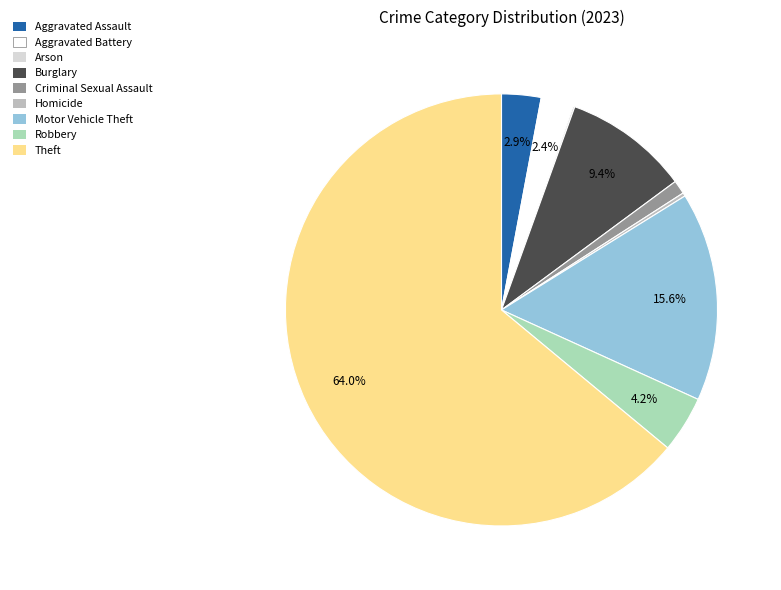

Is it true that Burglary is 1% of the pie?

False